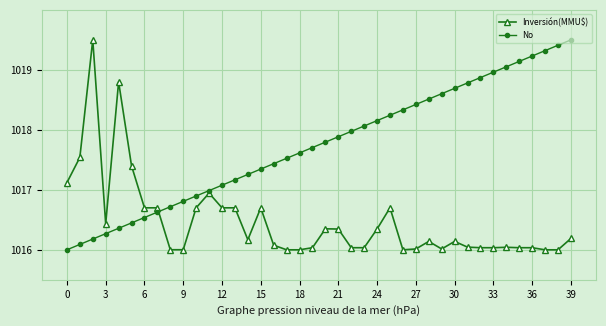

What is the lowest value of the No series?

1016.0